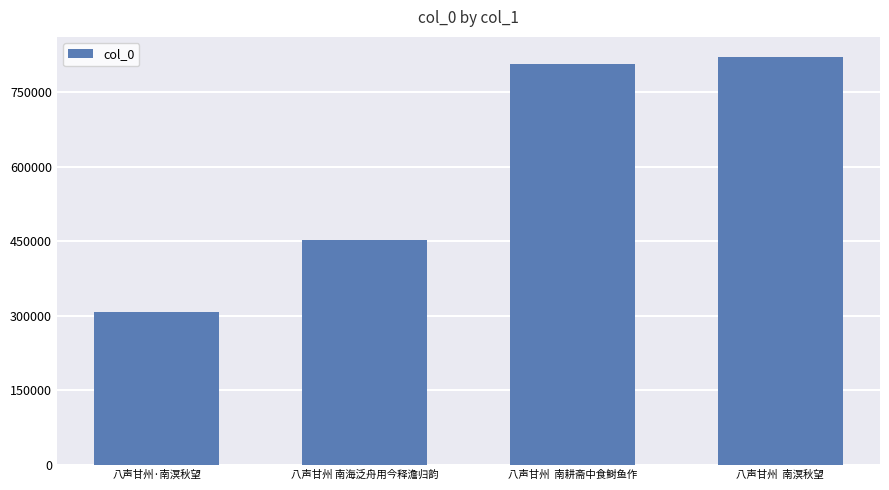

Rank the categories by value from lowest to highest.

八声甘州·南溟秋望, 八声甘州 南海泛舟用今释澹归韵, 八声甘州  南耕斋中食鲥鱼作, 八声甘州  南溟秋望